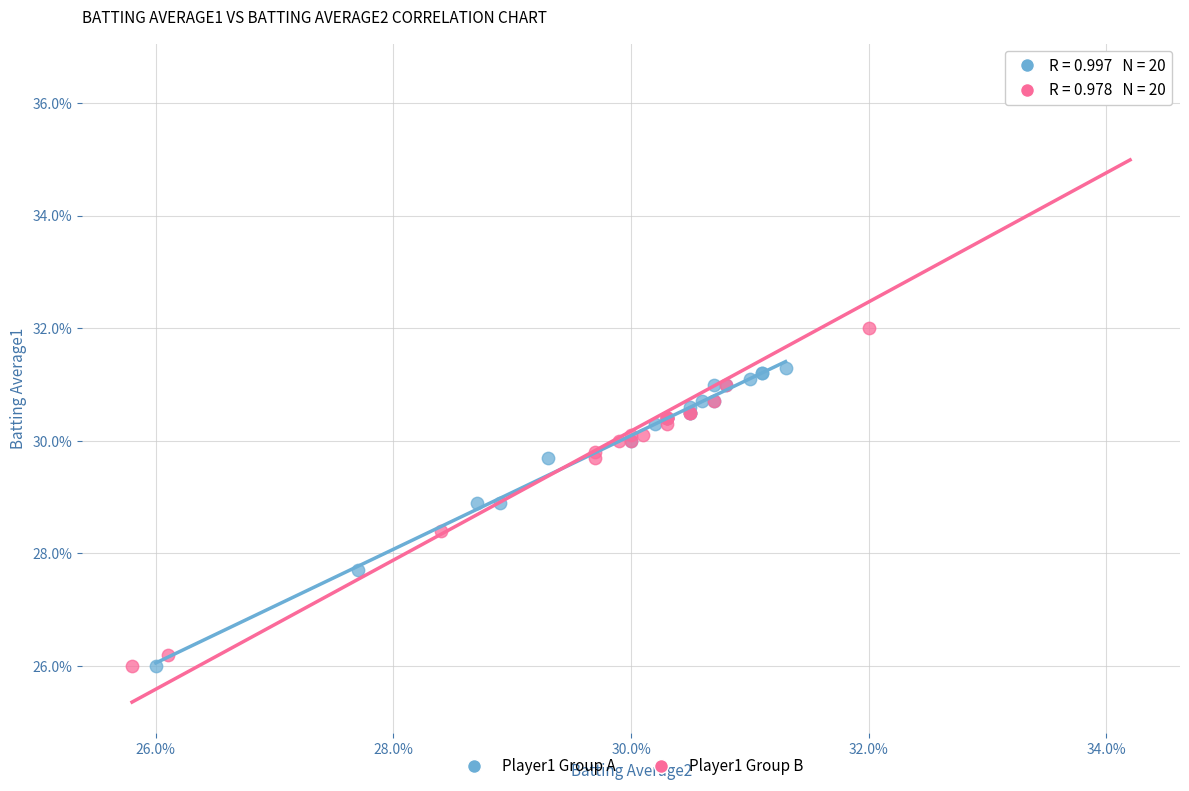

What are all the series names shown in the legend?

Player1 Group A, Player1 Group B